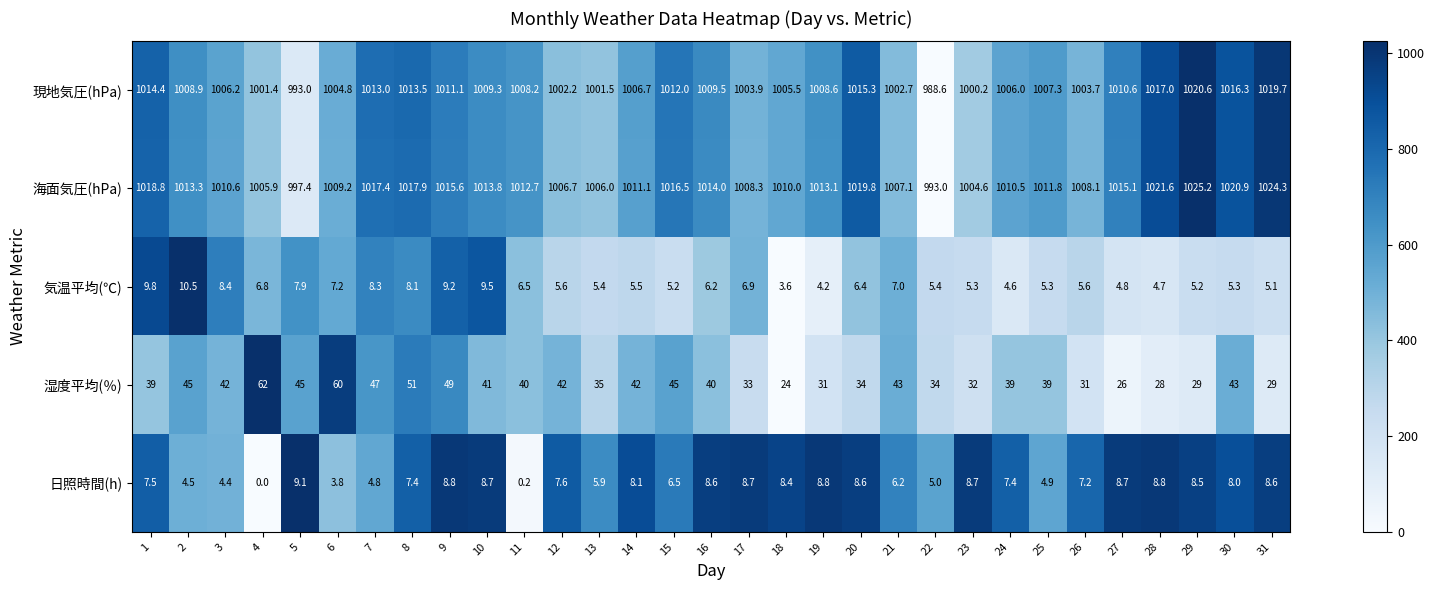

How many data points does each series have?

31